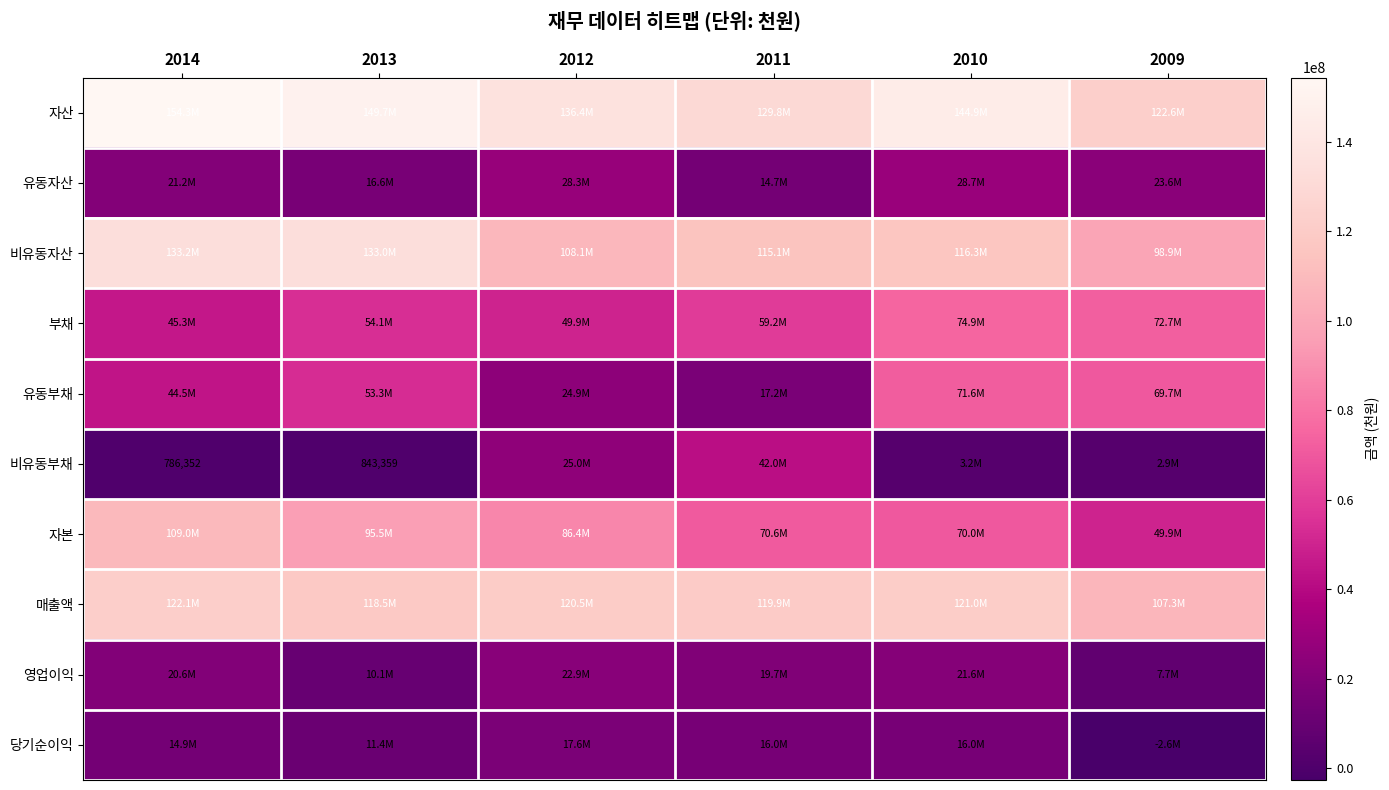

True or false: 비유동부채 has a value of 843359 at 2013.

True